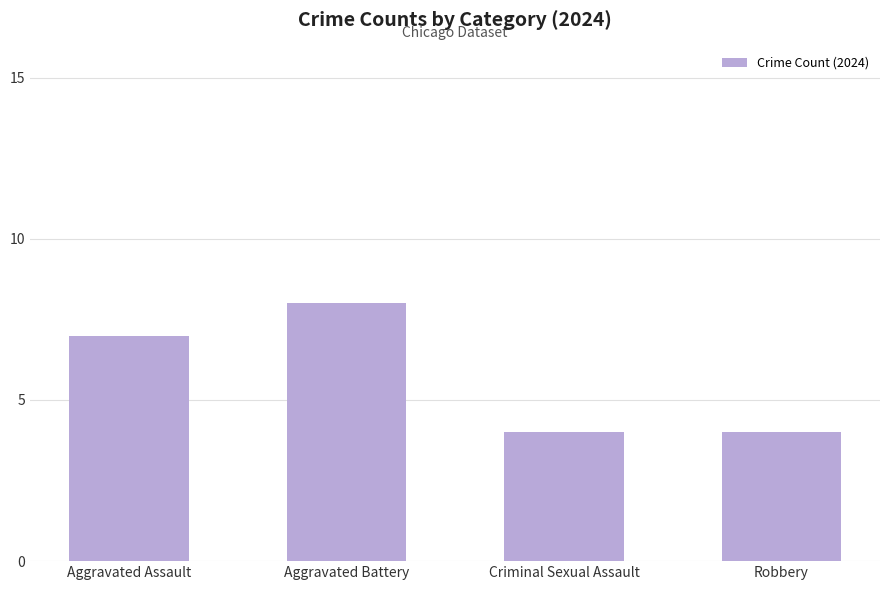

Reading left to right, list all the values displayed in this chart.

7	8	4	4